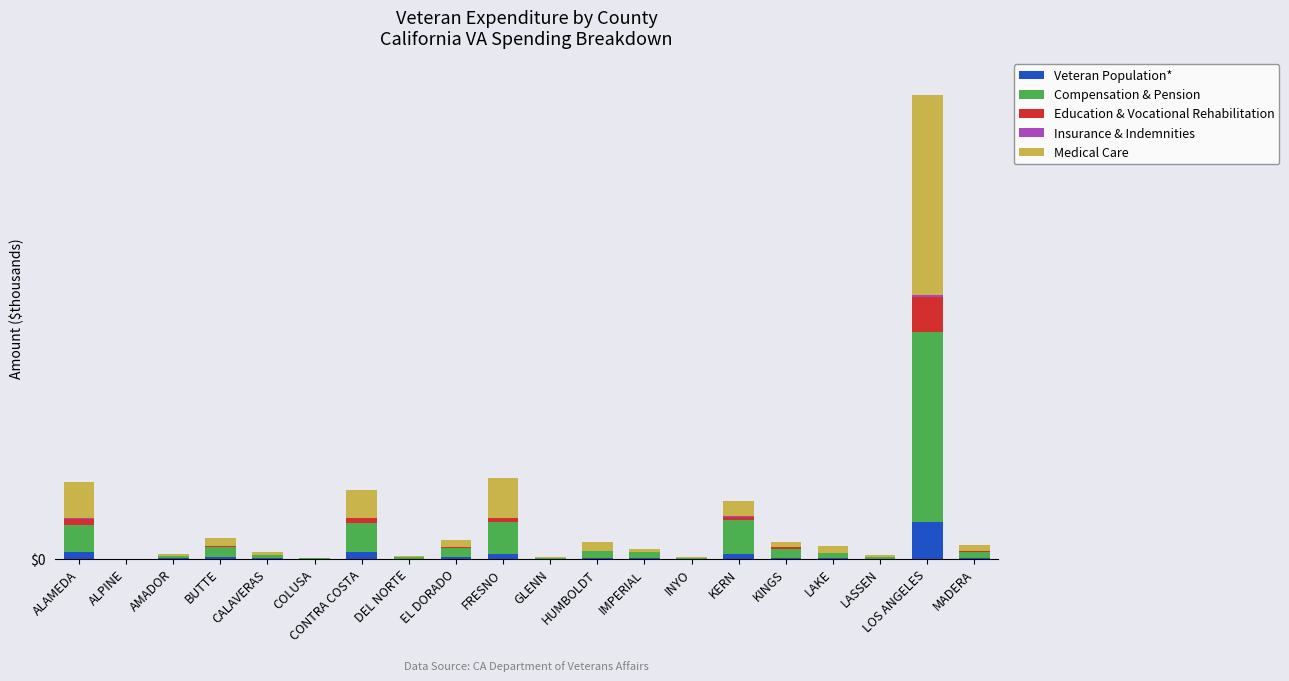

List the labels in order of Education & Vocational Rehabilitation value, smallest first.

ALPINE, COLUSA, INYO, GLENN, DEL NORTE, LASSEN, AMADOR, CALAVERAS, LAKE, HUMBOLDT, MADERA, IMPERIAL, EL DORADO, BUTTE, KINGS, FRESNO, KERN, CONTRA COSTA, ALAMEDA, LOS ANGELES